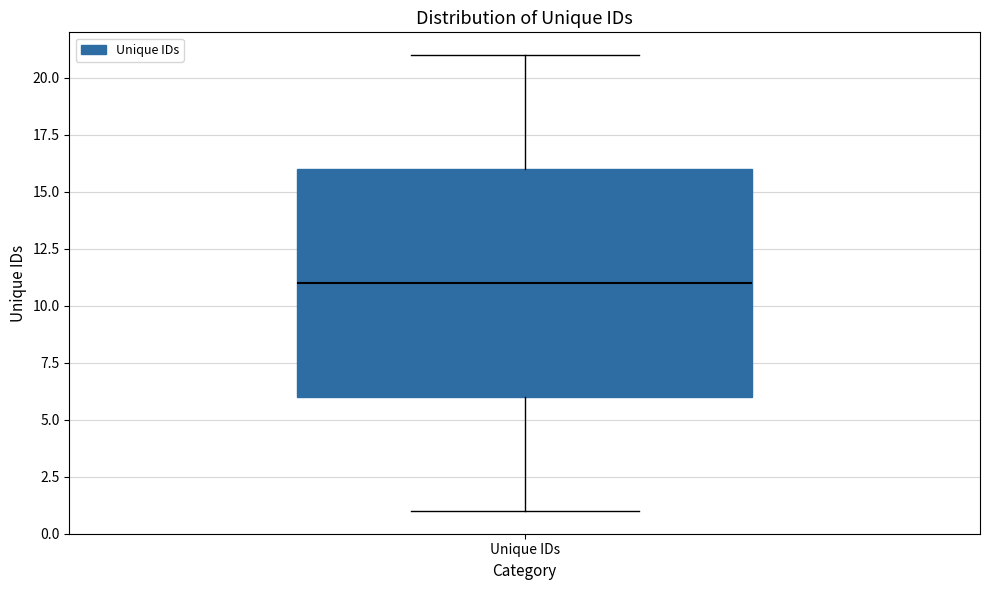

Where does the median line of the box for Unique IDs sit on the y-axis? The values are not printed on the chart, so give them approximately, as read against the axis.

11